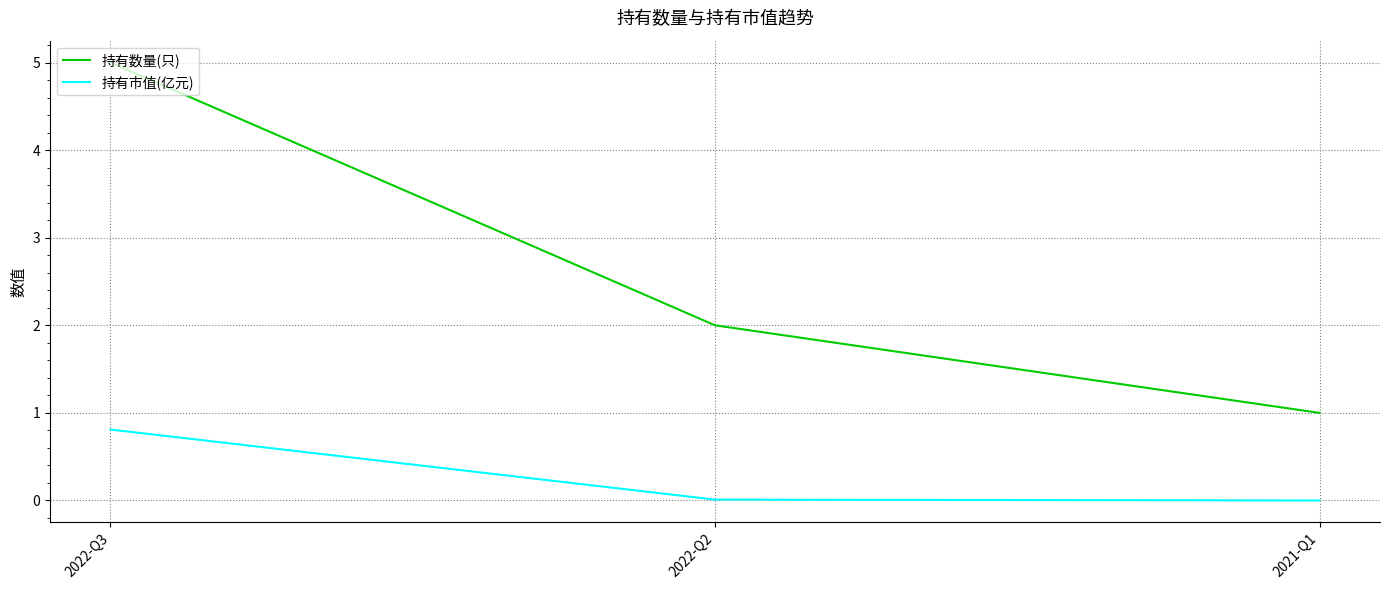

Count the number of categories in the chart.

3